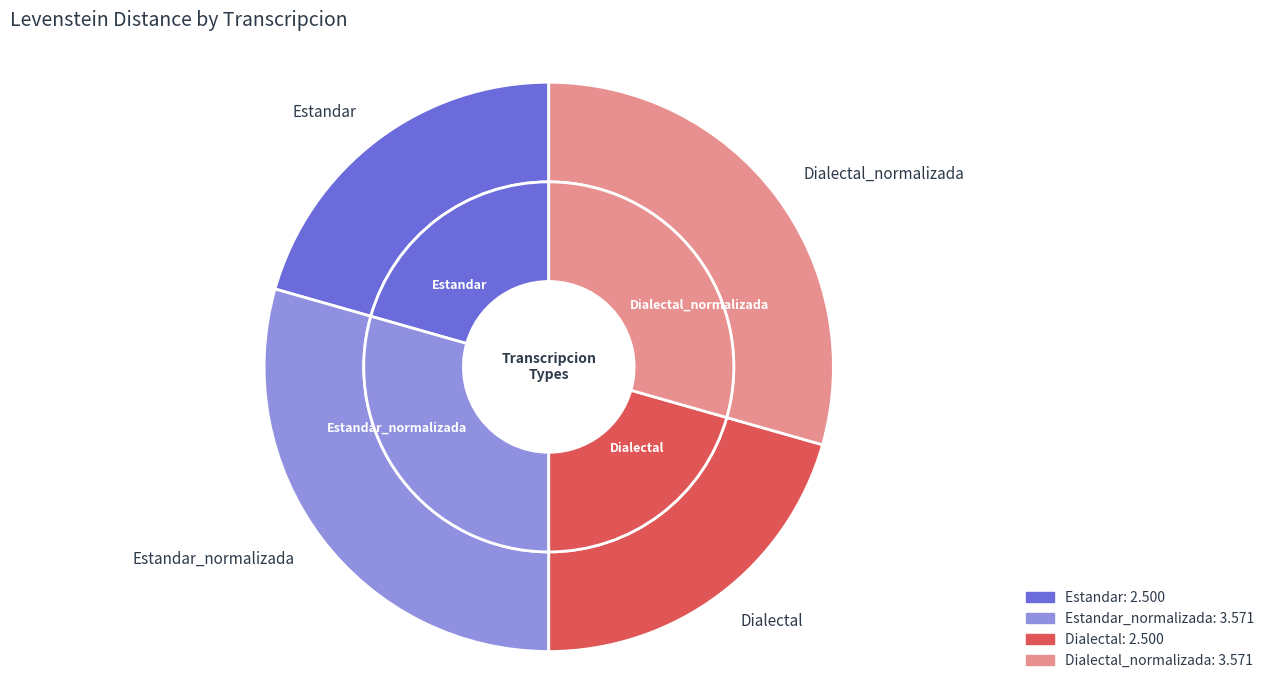

To the nearest percent, what percentage of the pie is Estandar_normalizada?

29%